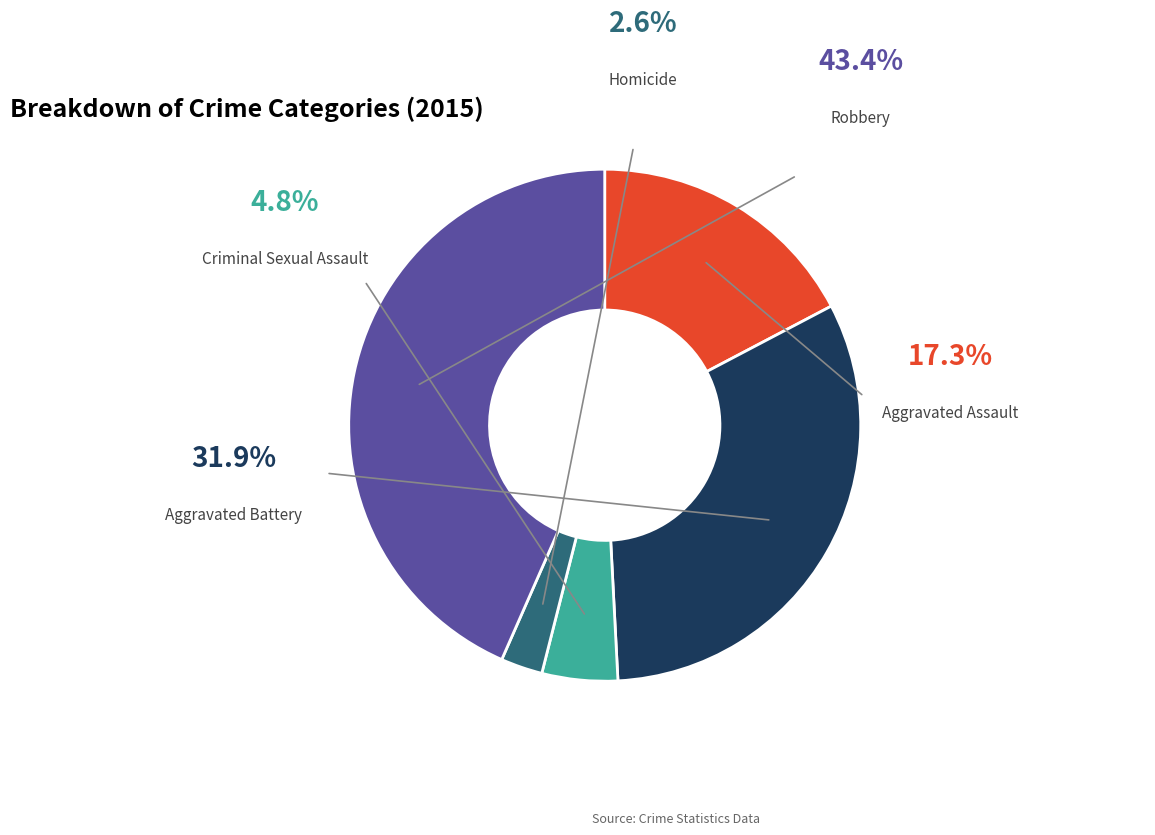

Combined, what portion of the pie is Homicide and Robbery?

46.0%